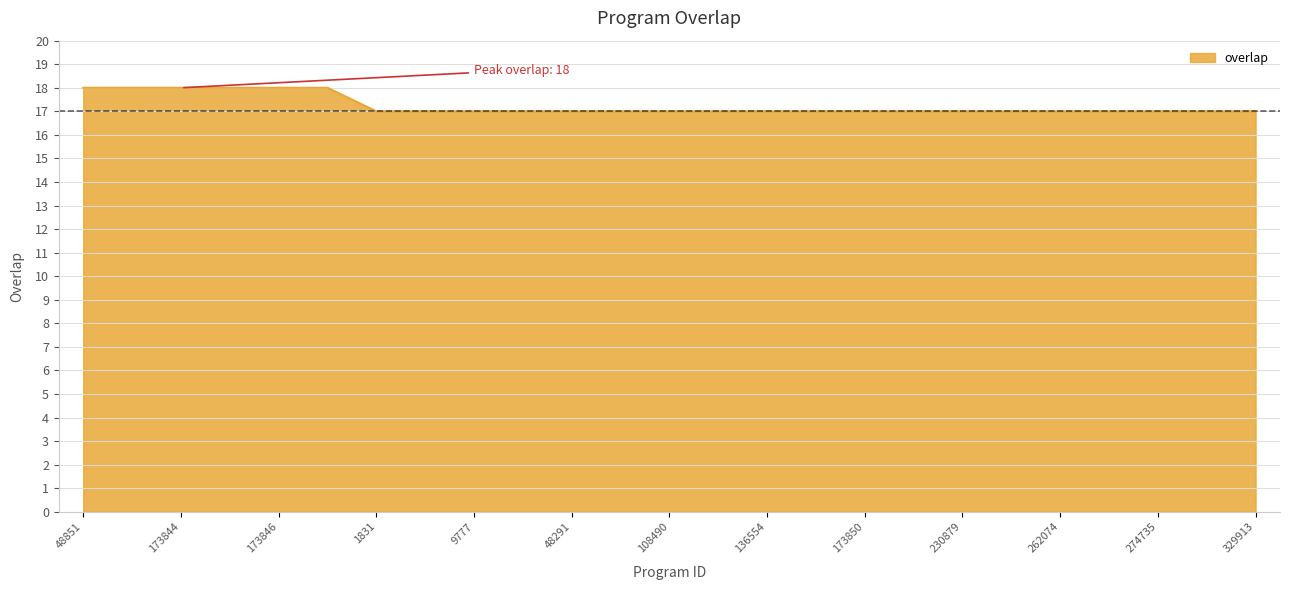

Does the chart display data point markers on the line(s)?

No